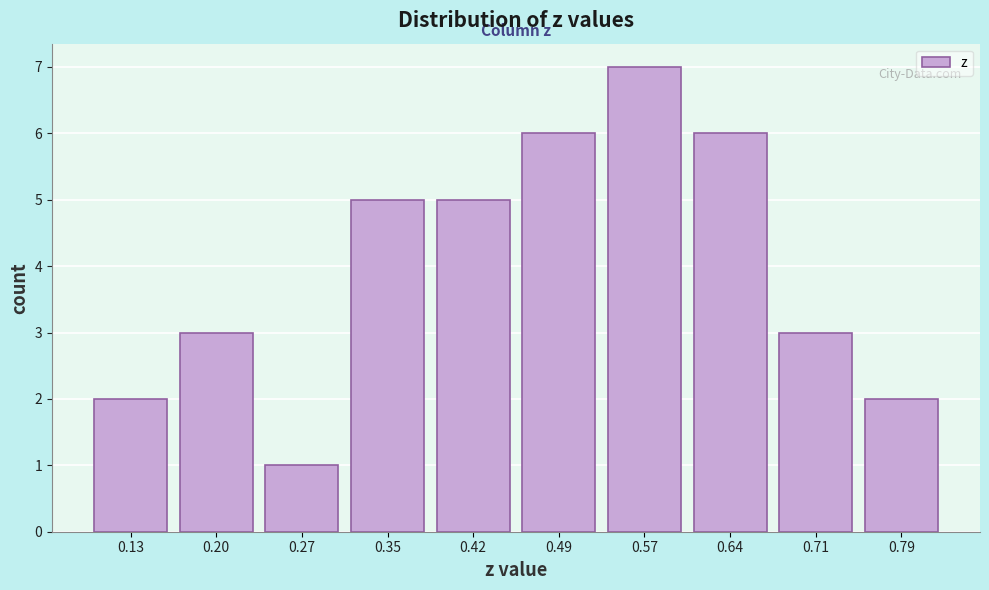

Reading right to left, transcribe all the data shown in this chart.

0.79=2	0.71=3	0.64=6	0.57=7	0.49=6	0.42=5	0.35=5	0.27=1	0.20=3	0.13=2